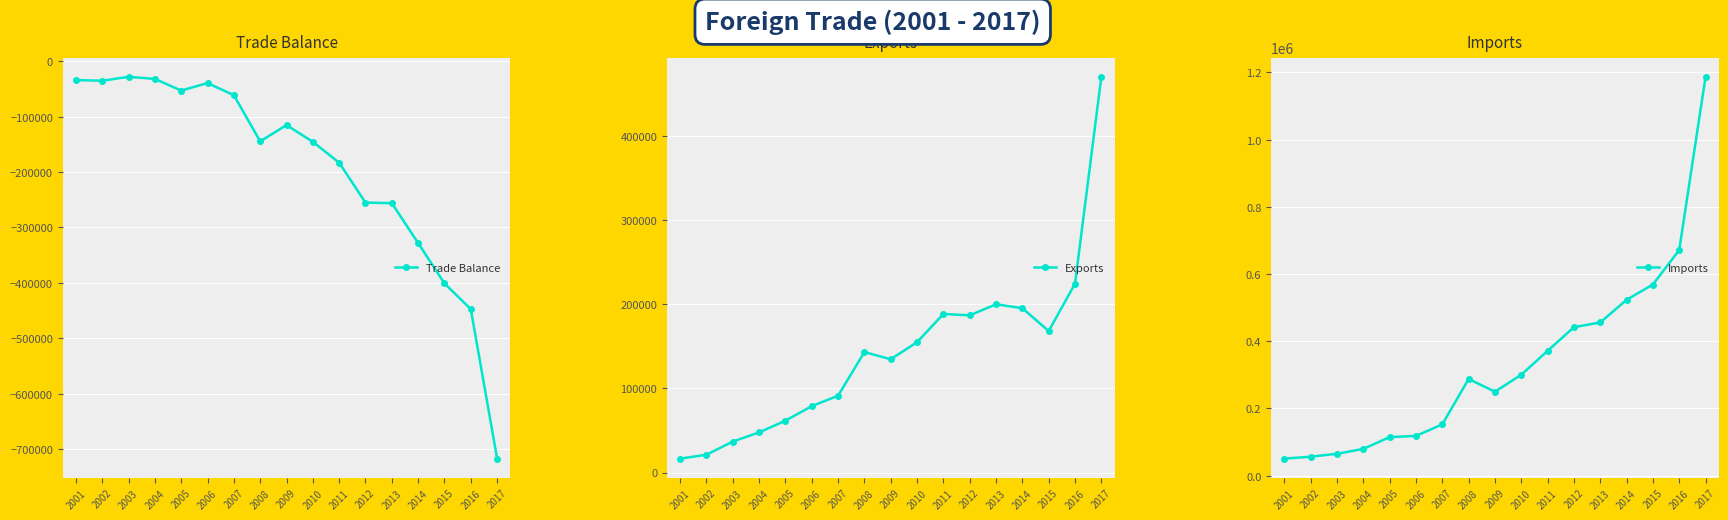

How many data points does each series have?

17